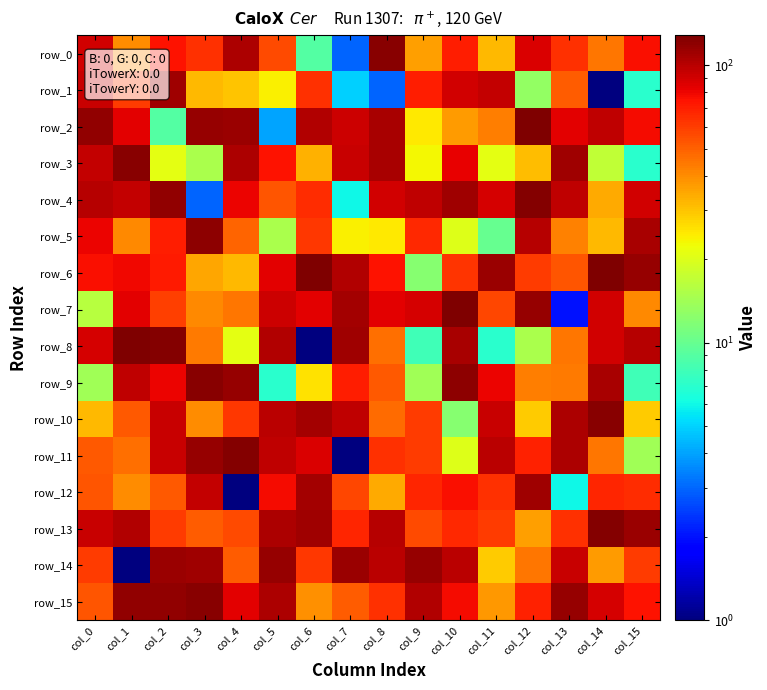

Rank the series at col_11 from lowest to highest value.

row_8, row_5, row_3, row_14, row_0, row_15, row_2, row_7, row_13, row_12, row_9, row_4, row_10, row_1, row_11, row_6